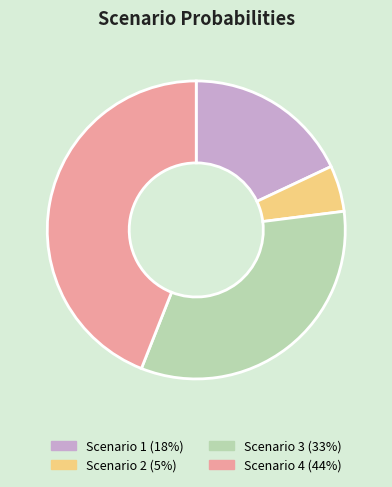

Does any single category account for the majority?

No